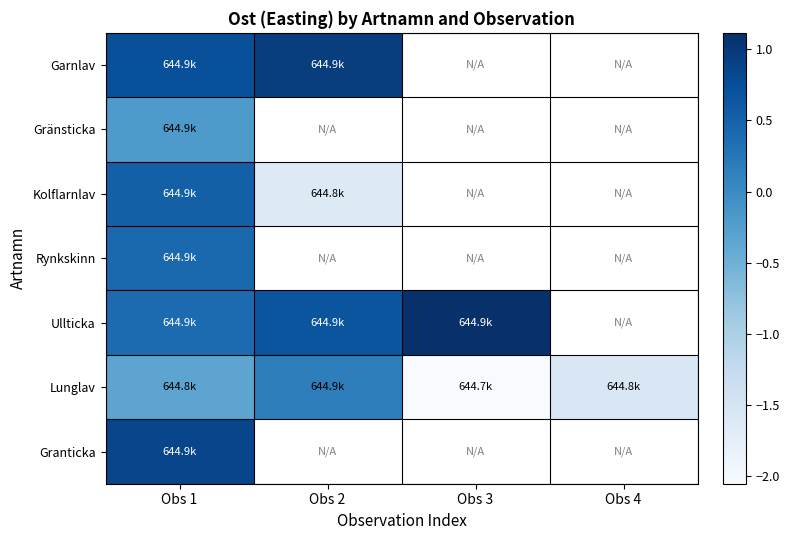

At which label is Kolflarnlav closest to 0?

Obs 1